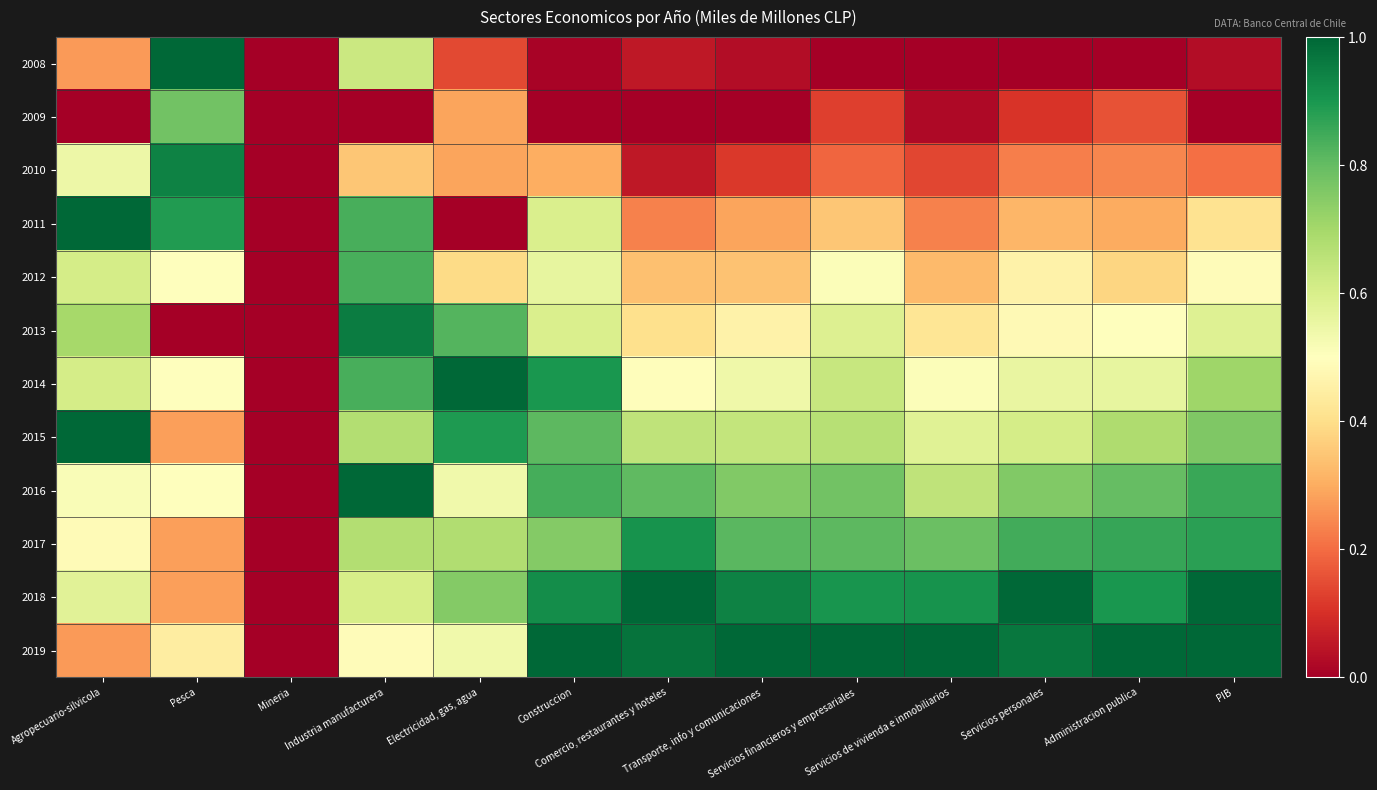

What is the difference between the highest and lowest values at Administracion publica?

1.0